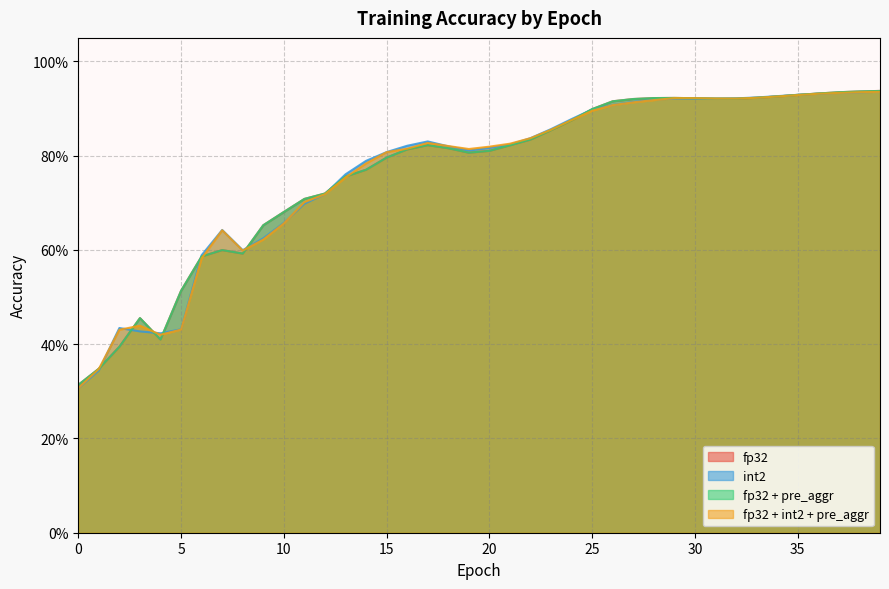

What is the difference between the maximum and minimum values in the int2 series?

0.6